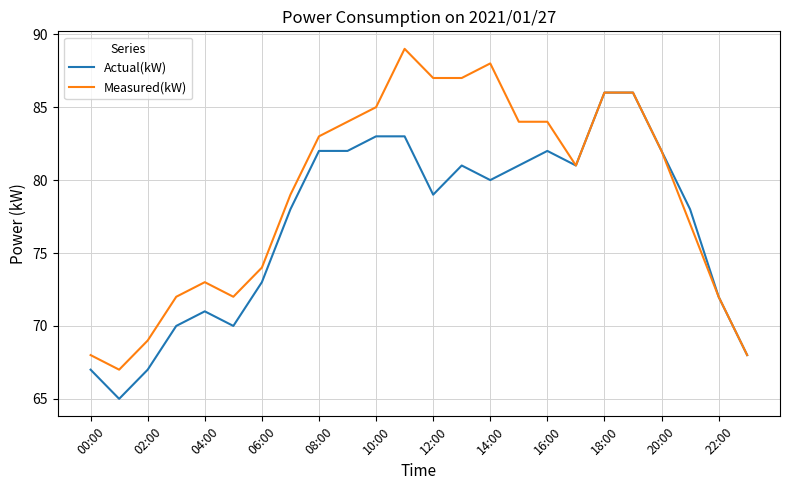

List the series in order of their peak value, highest first.

Measured(kW), Actual(kW)